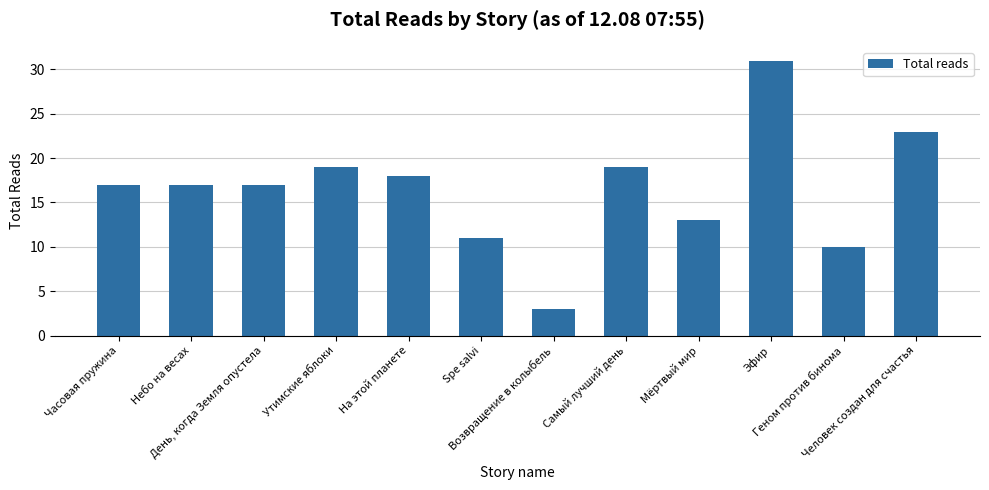

How many data points does each series have?

12